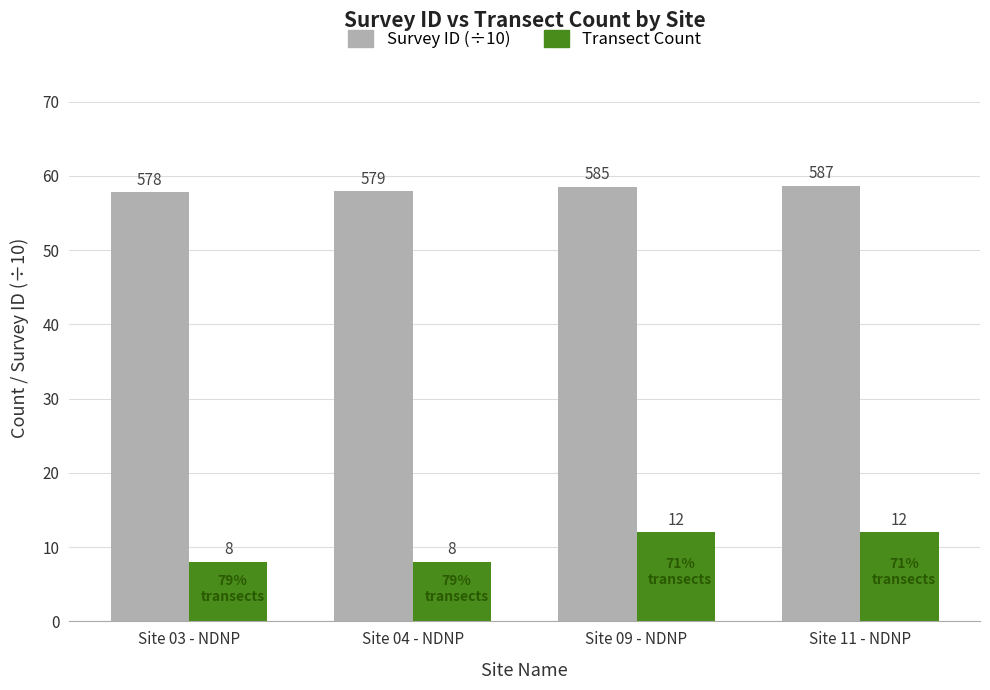

What is the difference between the Survey ID (÷10) values at Site 09 - NDNP and Site 03 - NDNP?

0.7